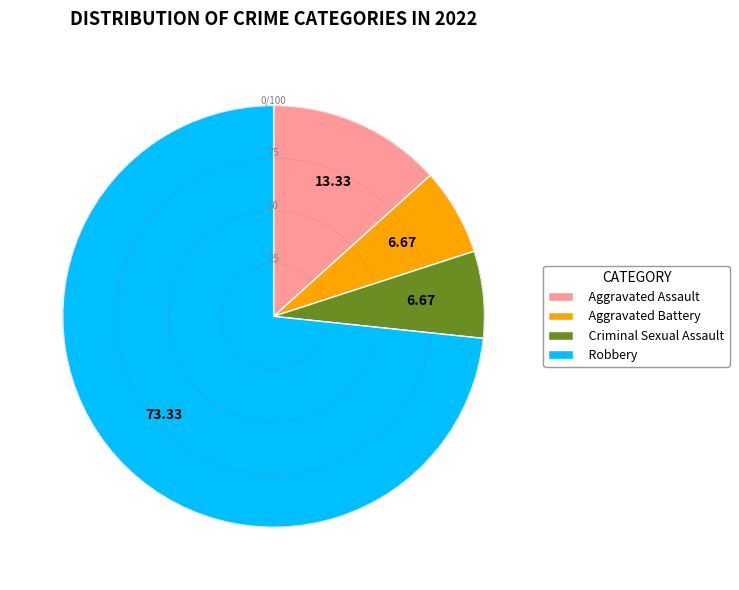

What is the ratio of the value at Robbery to the value at Criminal Sexual Assault?

11.0